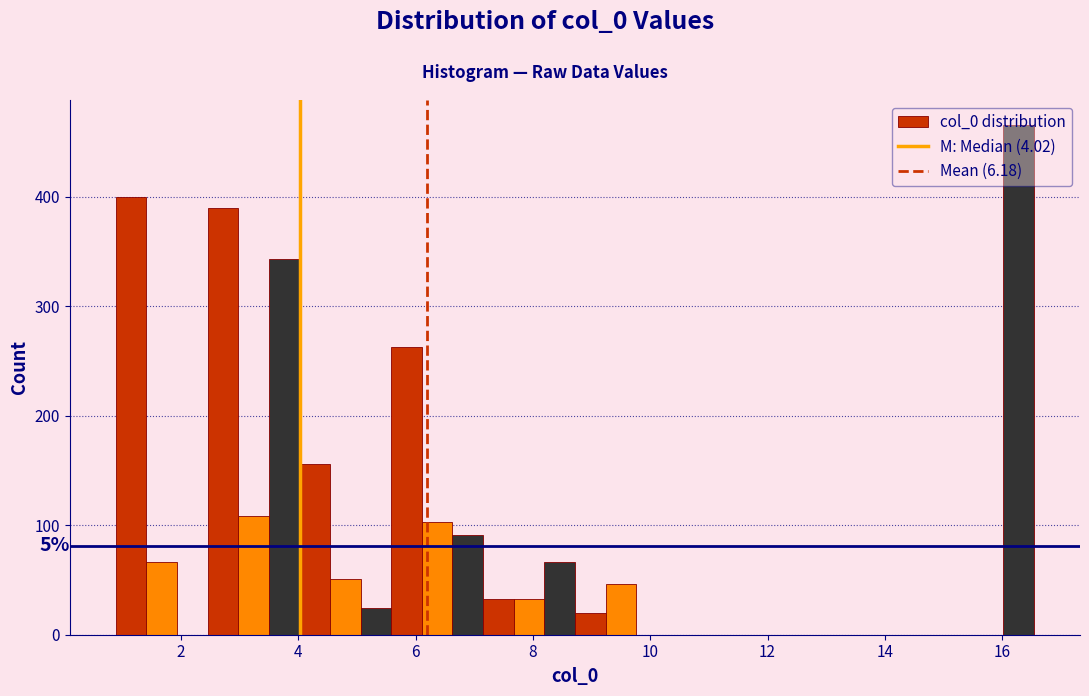

Read against the x-axis, roughly where is the centre of the tallest bar?

16.2